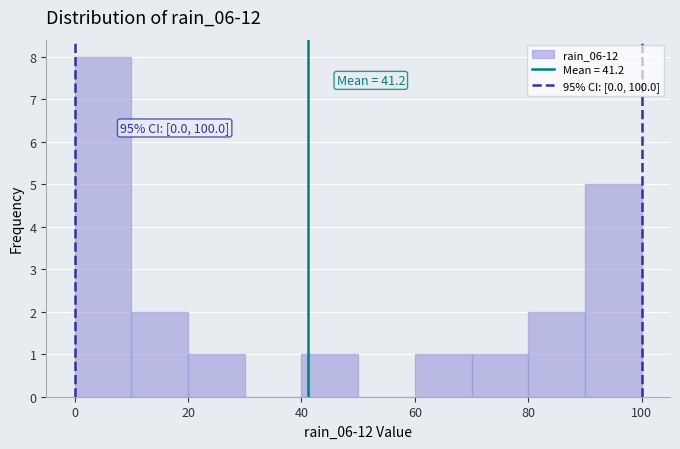

Which range on the x-axis has the tallest bar?

0 to 10